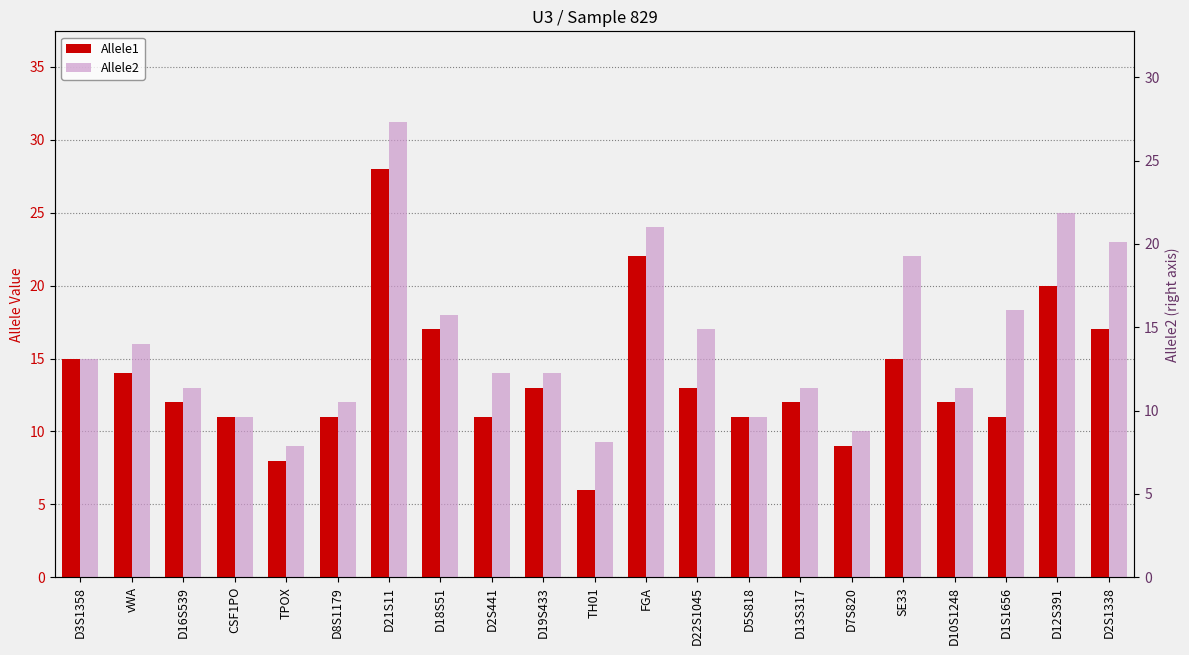

True or false: Allele1 has a value of 17.6 at D10S1248.

False